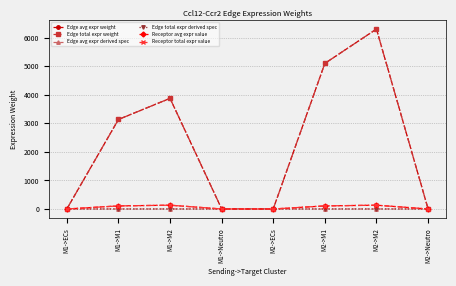

Is this an area chart (filled region under the line)?

No